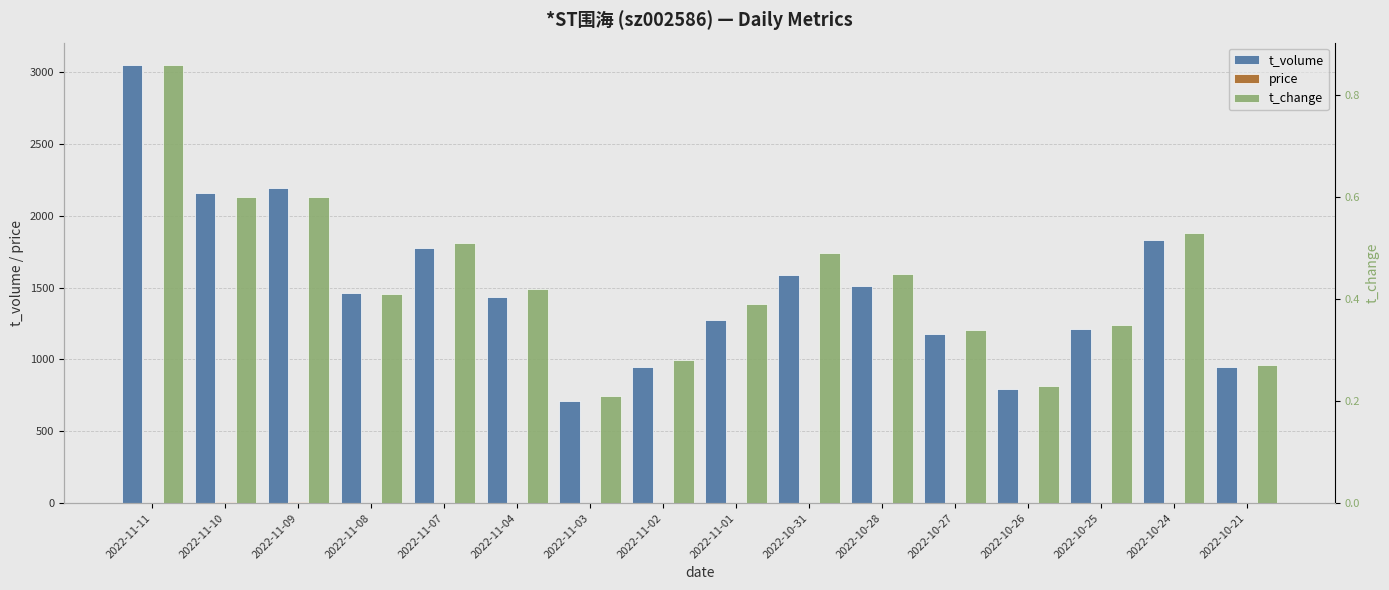

What is the highest value of the price series?

4.1